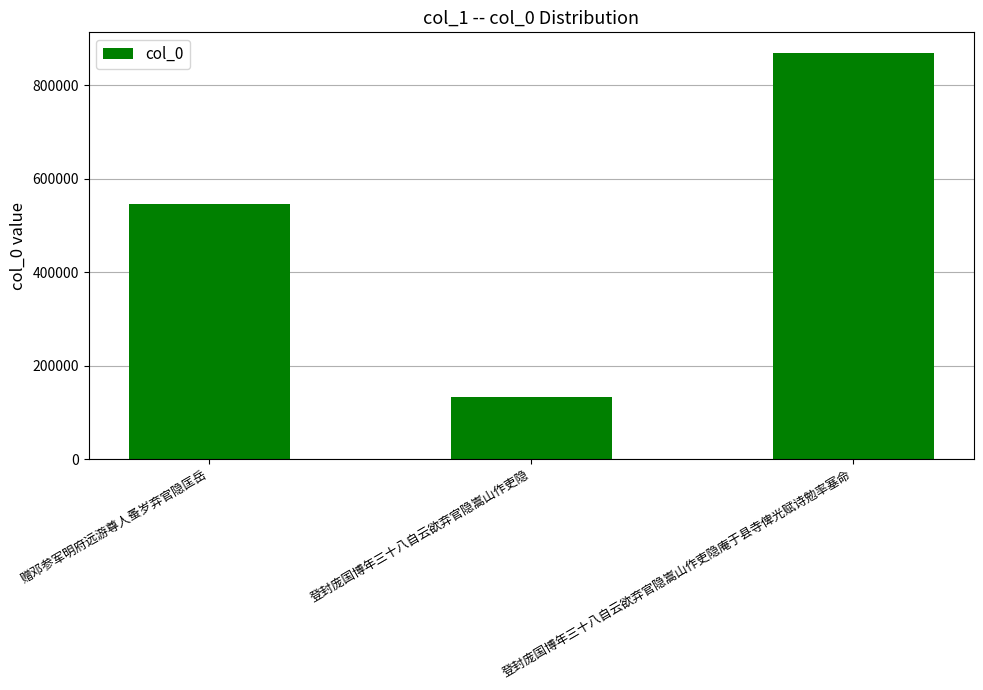

How many data points does each series have?

3